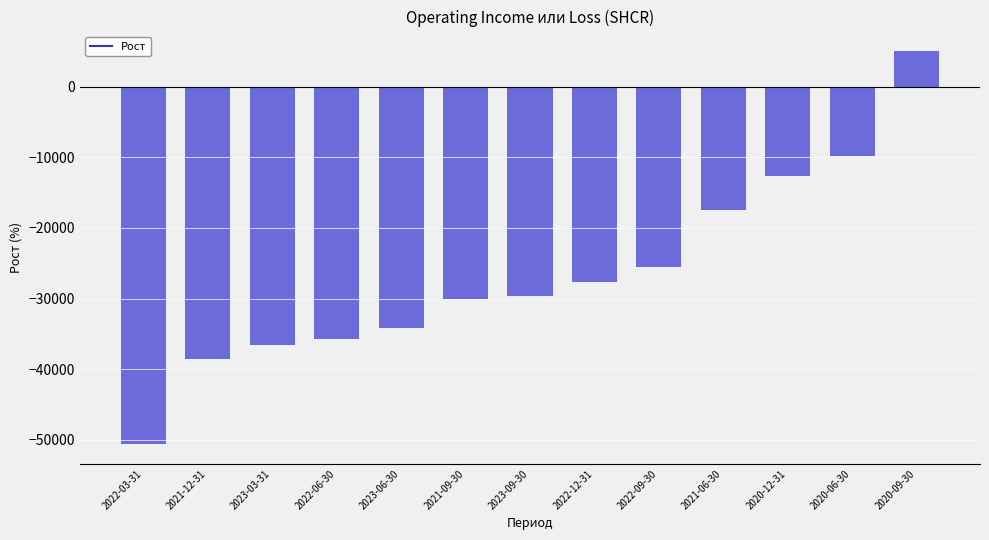

What is the label of the 2nd bar from the left?

2021-12-31